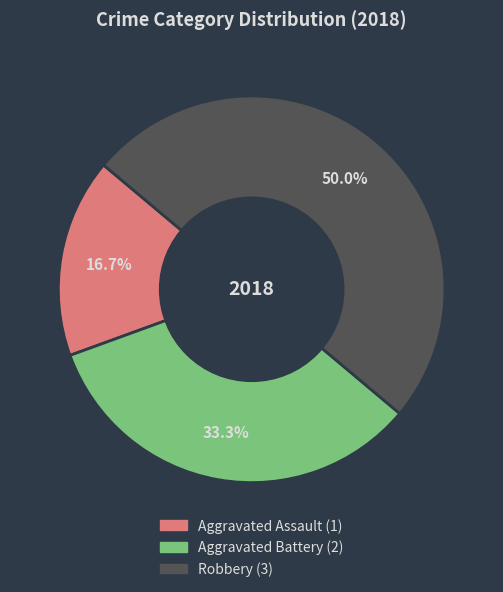

Does Aggravated Battery represent more than half of the total?

No